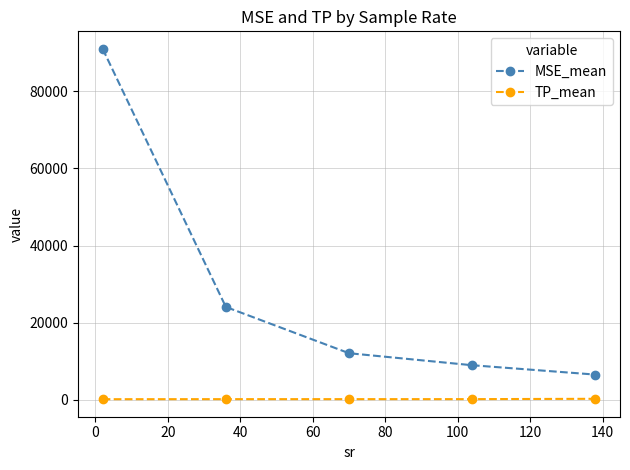

List the series in order of their overall mean, lowest first.

TP_mean, MSE_mean